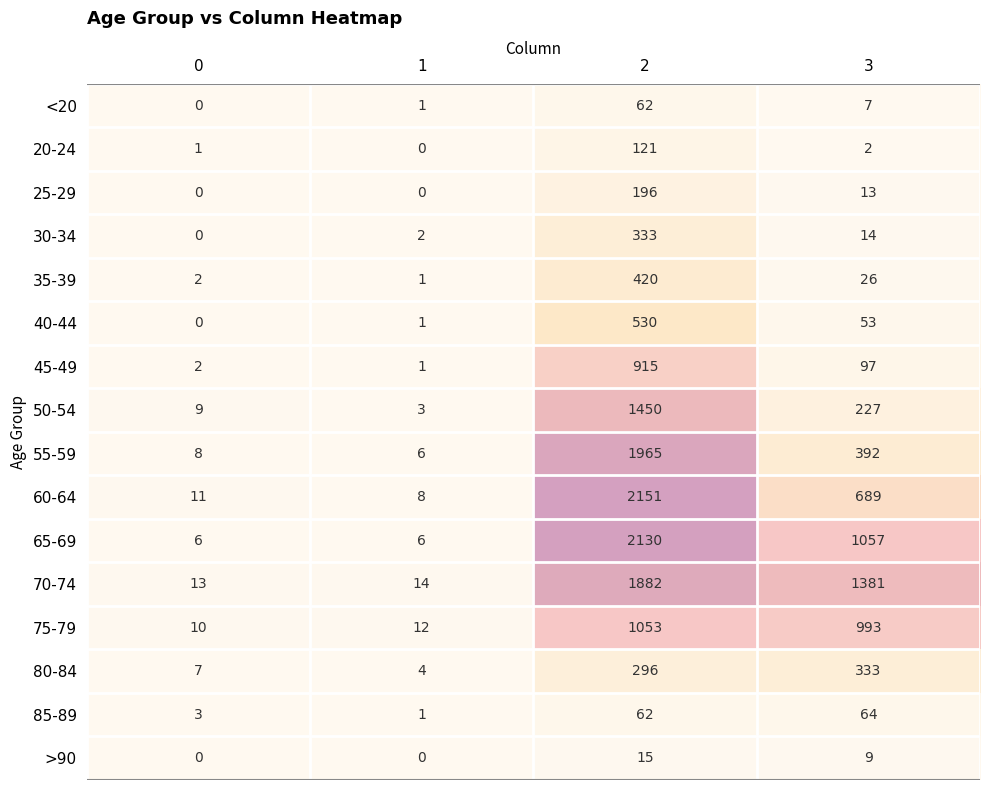

What is the difference between the 55-59 values at 2 and 3?

1573